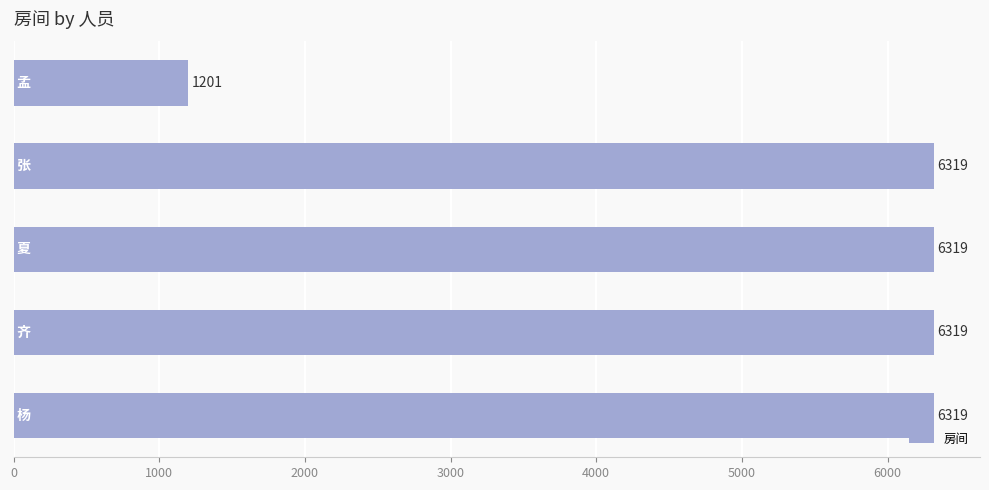

What is the sum of all values?

26477